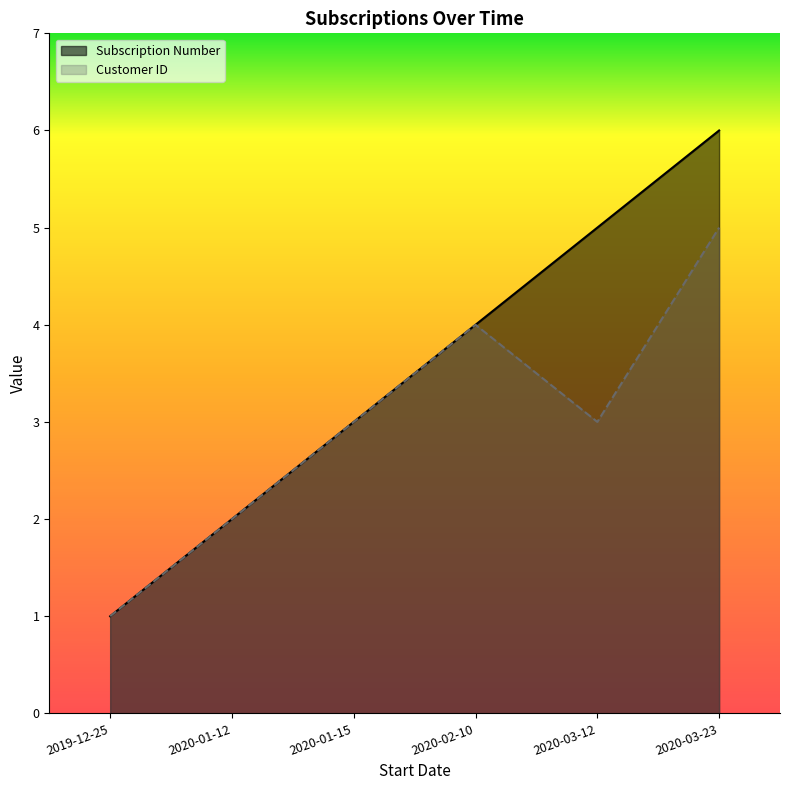

At which category does Customer ID reach its first local valley?

2020-03-12